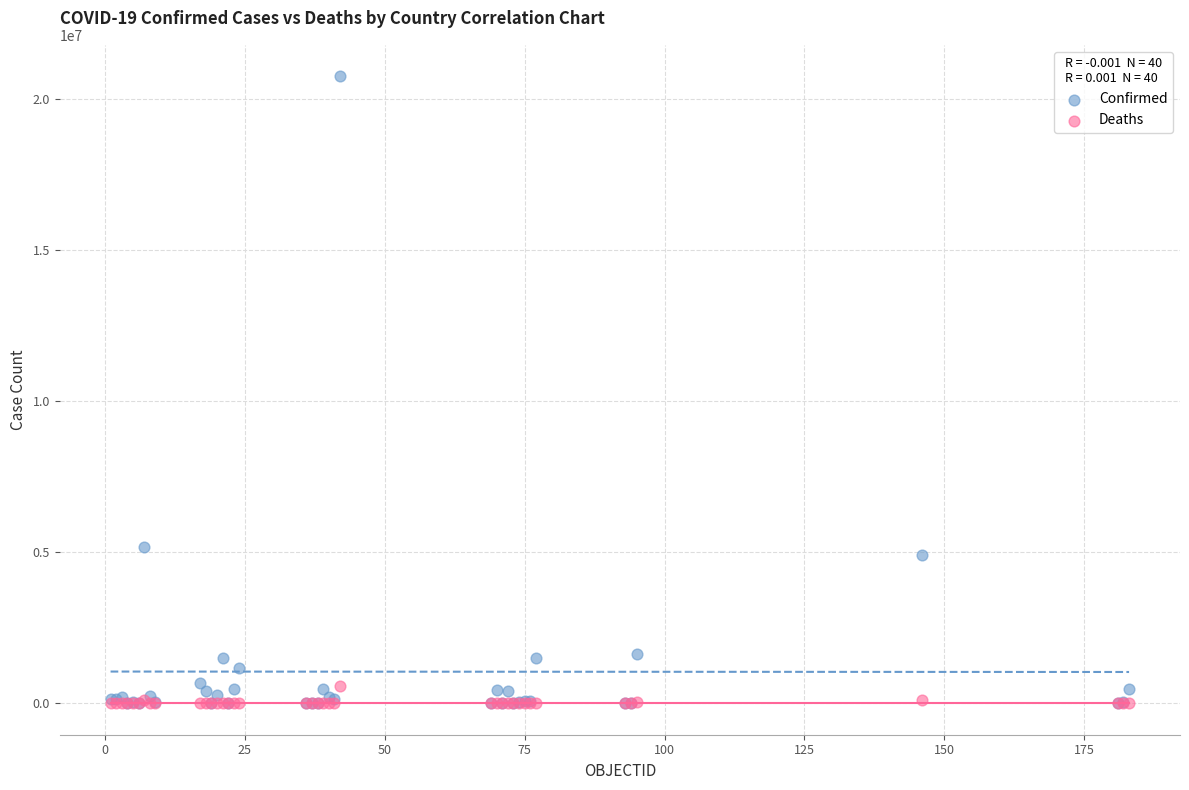

What are all the series names shown in the legend?

Confirmed, Deaths